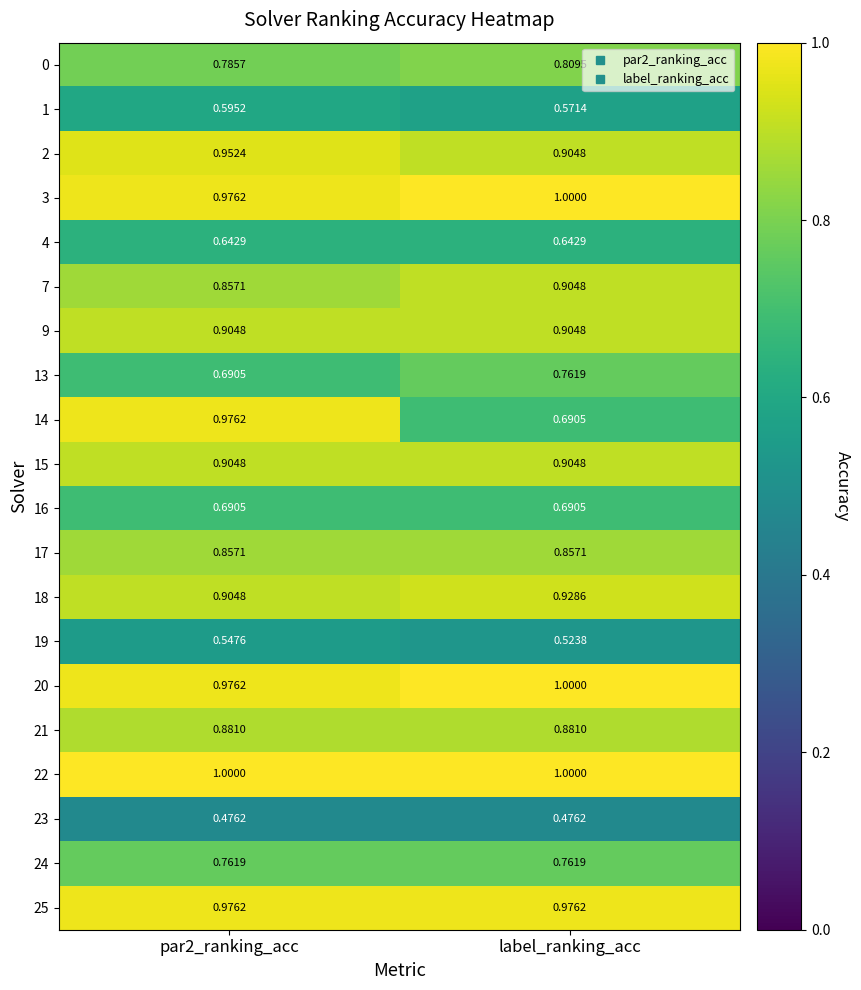

At which label does 14 reach its minimum?

label_ranking_acc